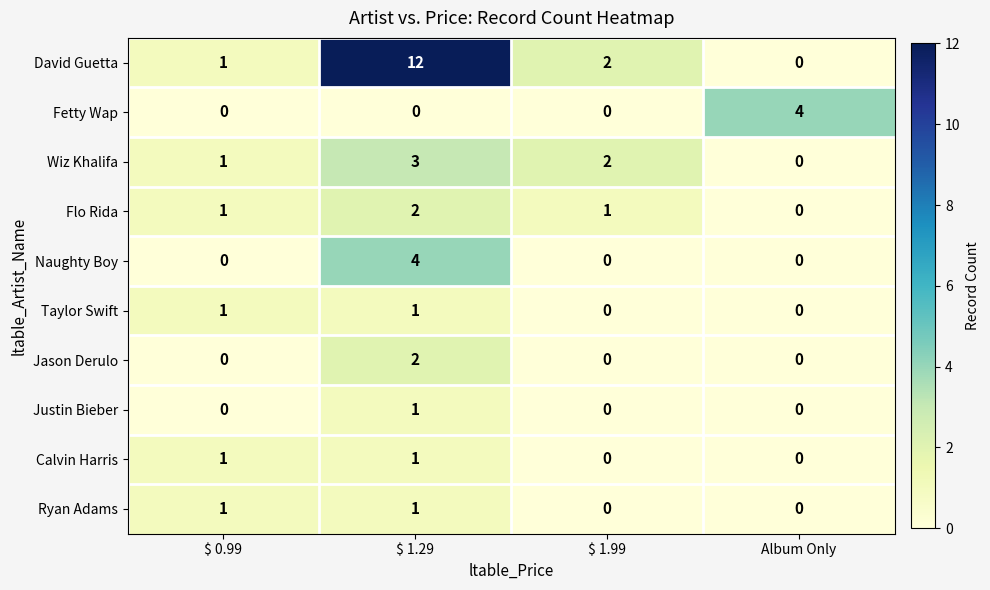

What is the total value across all series at $ 0.99?

6